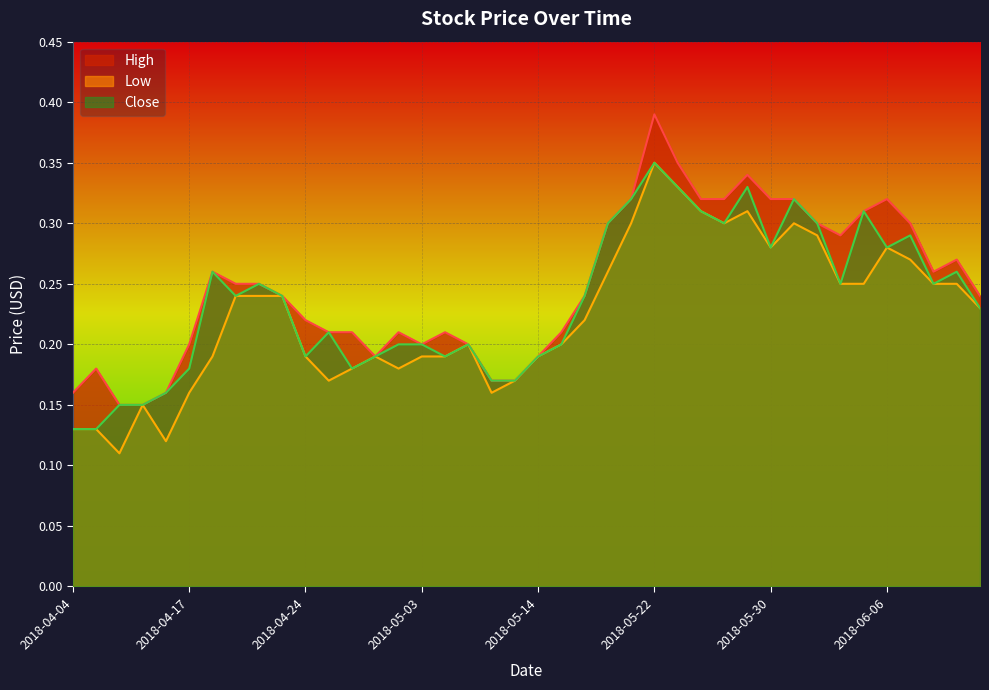

What is the approximate value of Low at 2018-05-07?

0.2